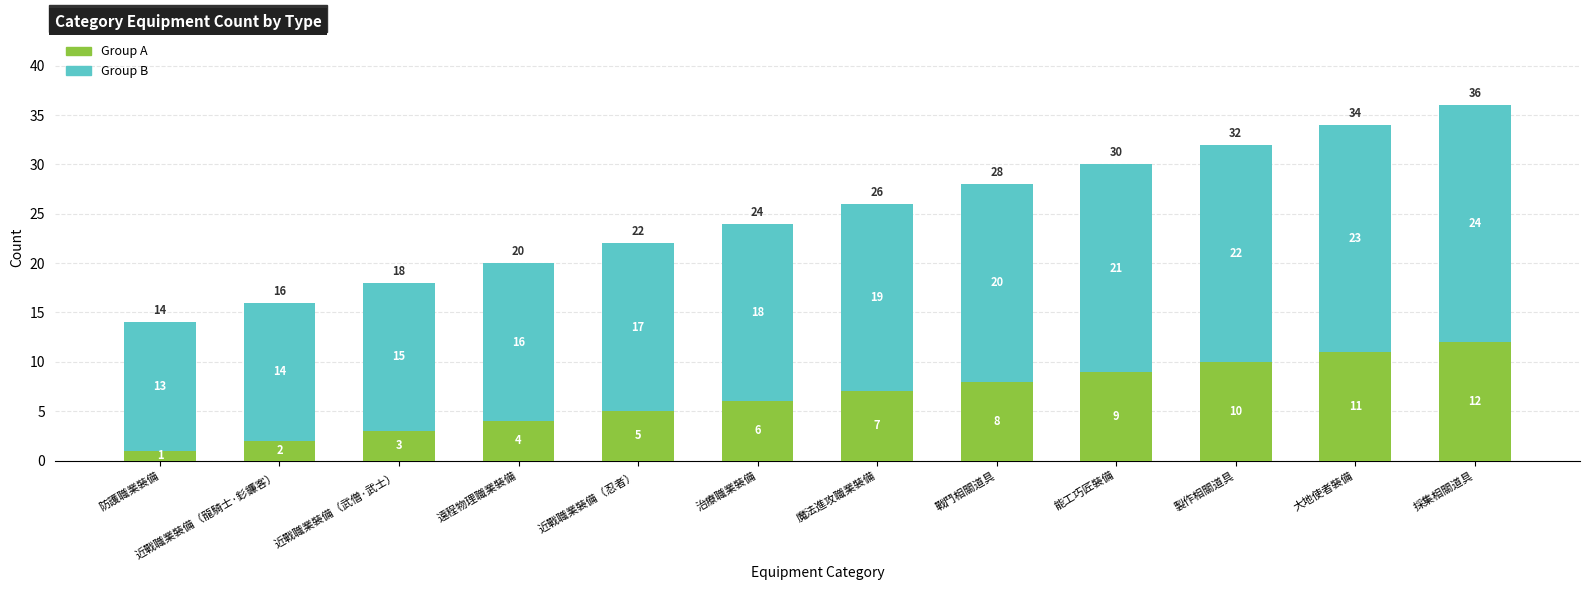

Which category has the highest value in the Group A series?

採集相關道具